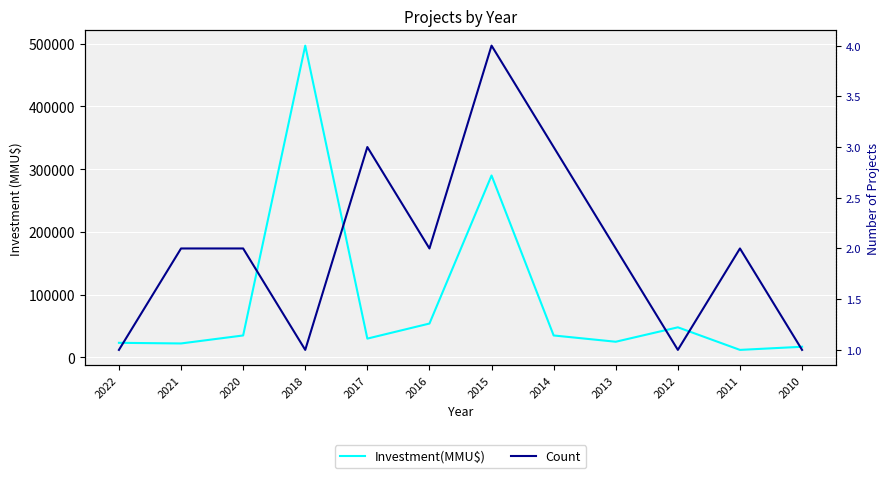

What is the value of the Investment(MMU$) point at the 7th from the left?

290000